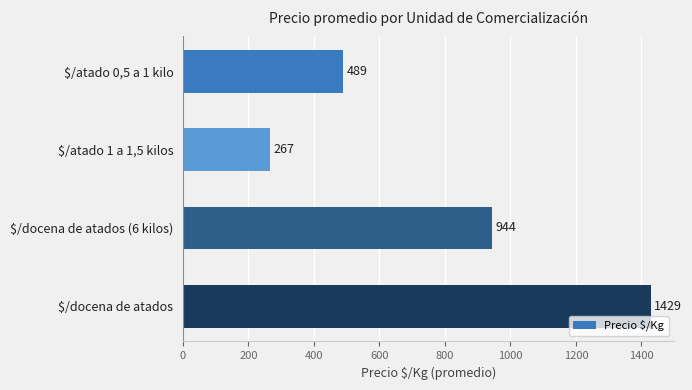

Reading top to bottom, extract all data points from this chart.

489	267	944	1429